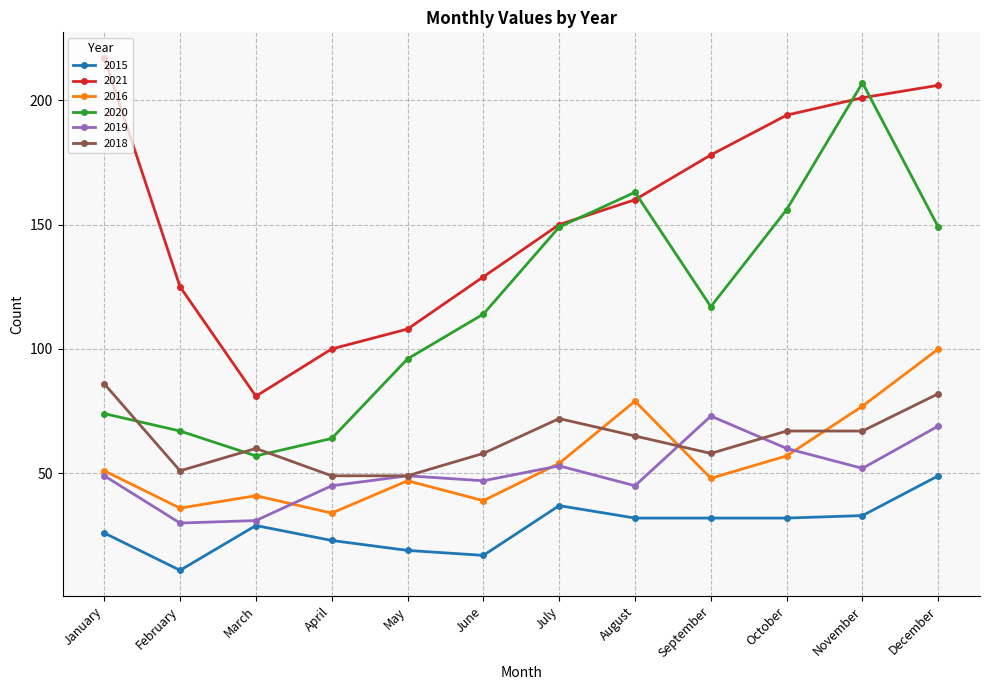

Which series ends up on top after the final intersection of 2020 and 2021?

2021